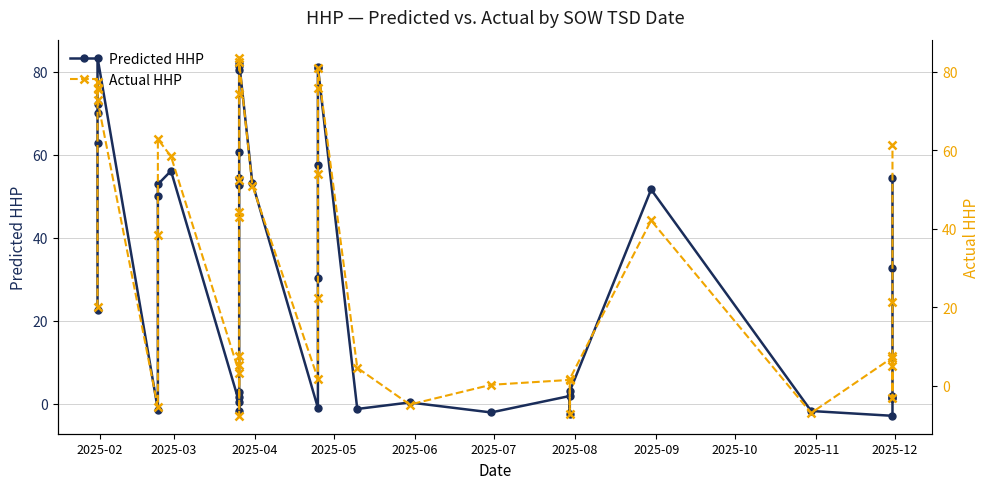

Which series has the widest spread of values?

Actual HHP